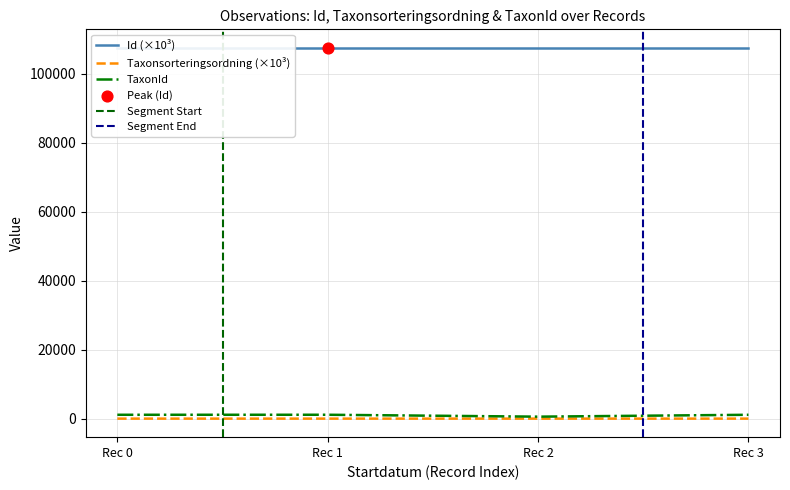

Which series contains the highest Y value?

Id